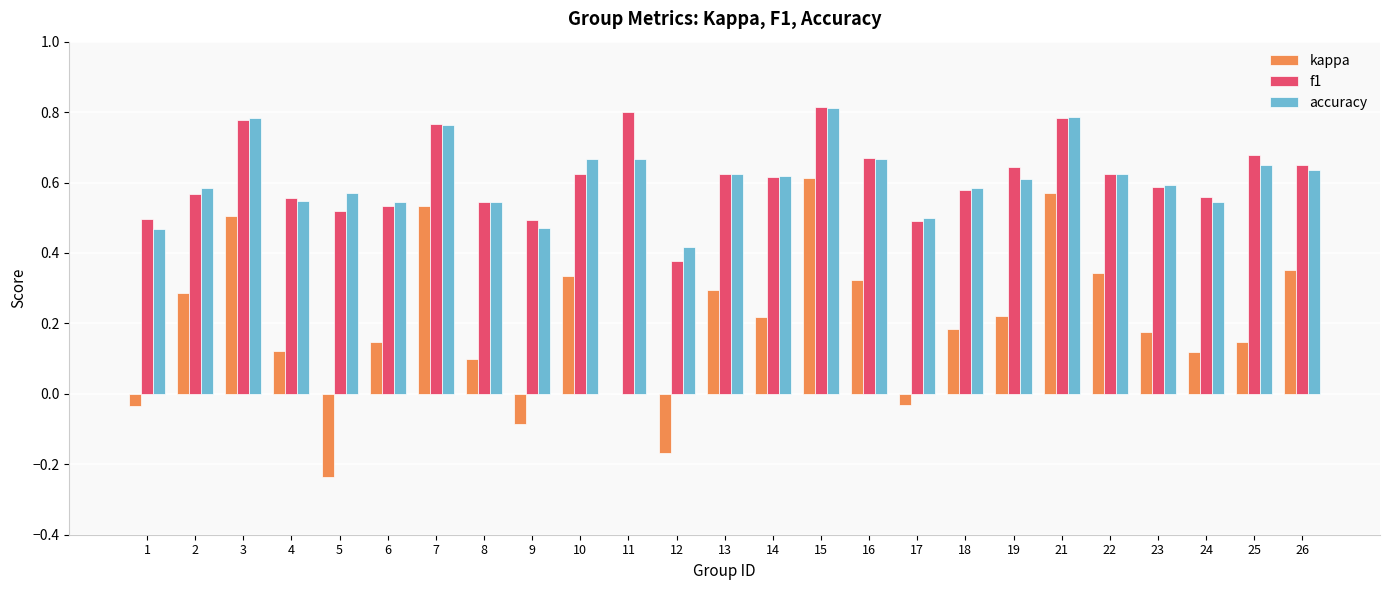

Is it true that f1 equals 0.8 at 23?

False